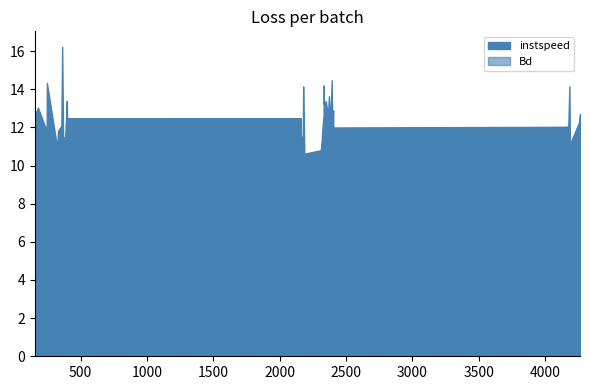

The instspeed series shows 6.4 at 2371. True or false?

False